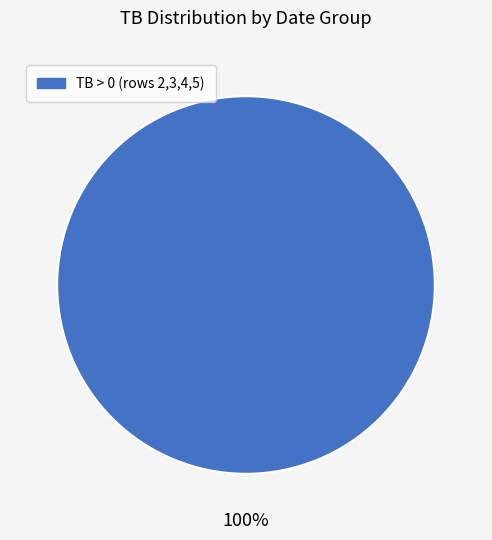

How many segments does this pie chart have?

1